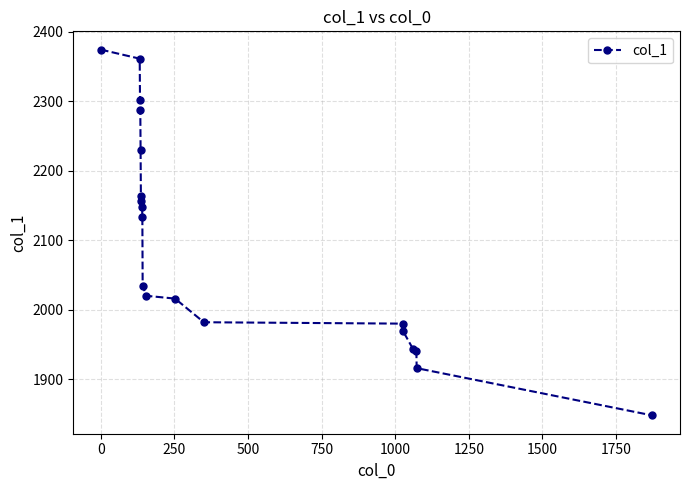

What is the smallest value displayed?

1848